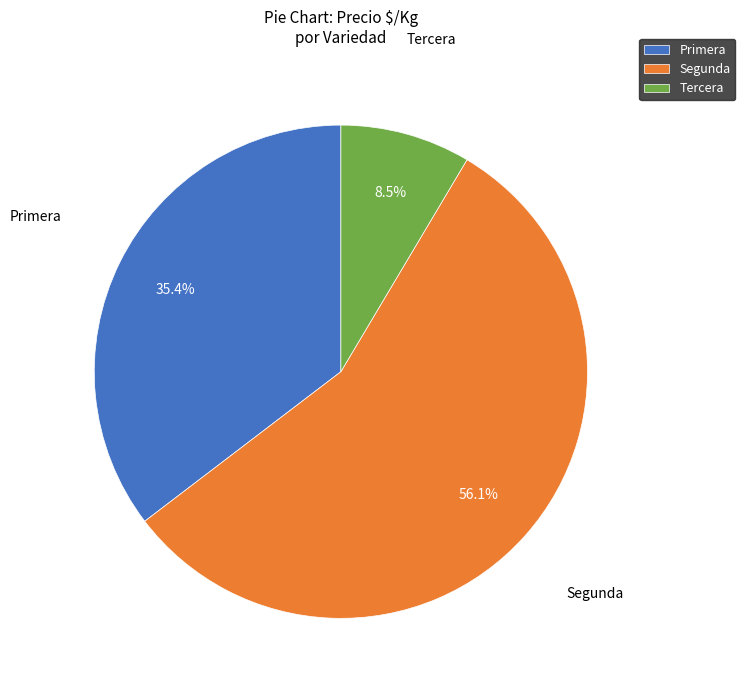

How many slices are in this pie chart?

3